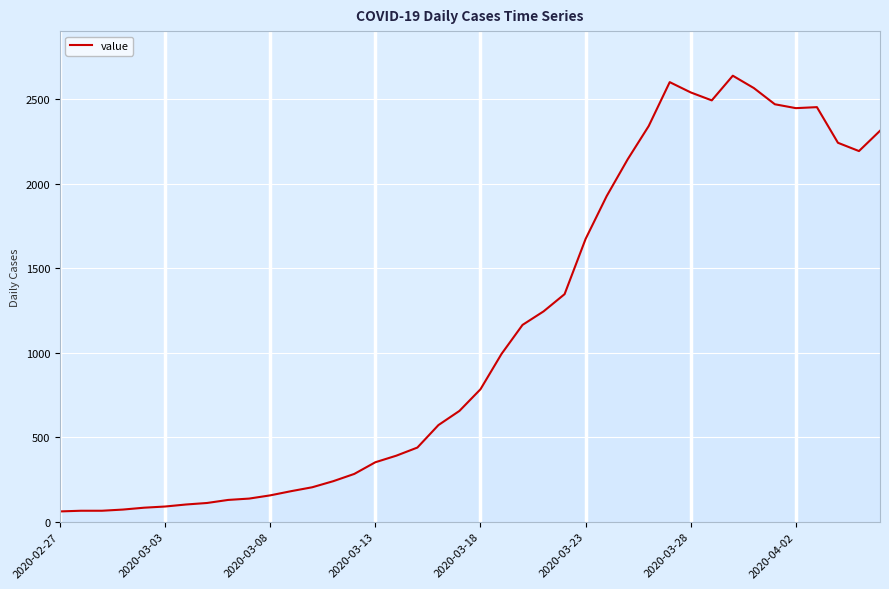

What is the greatest value displayed?

2640